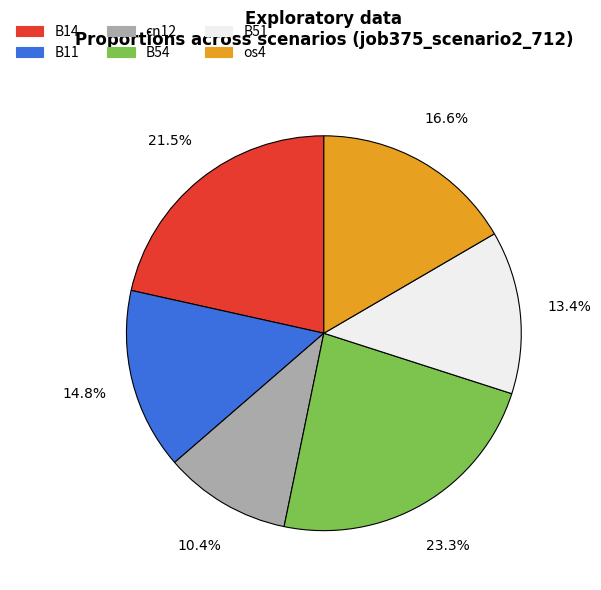

Is there any slice that represents more than half of the pie?

No